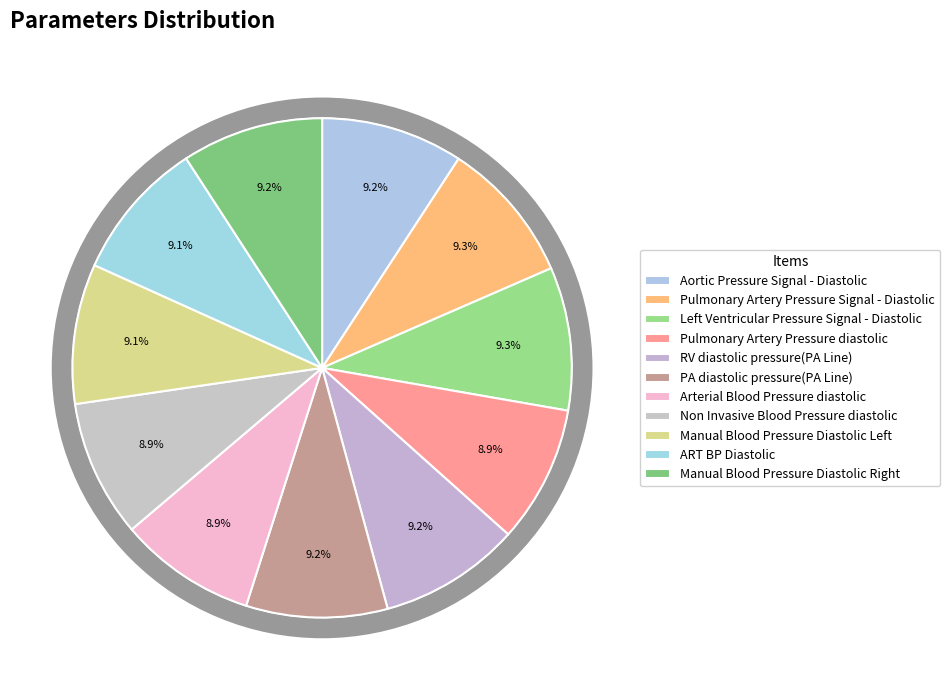

How many slices are in this pie chart?

11